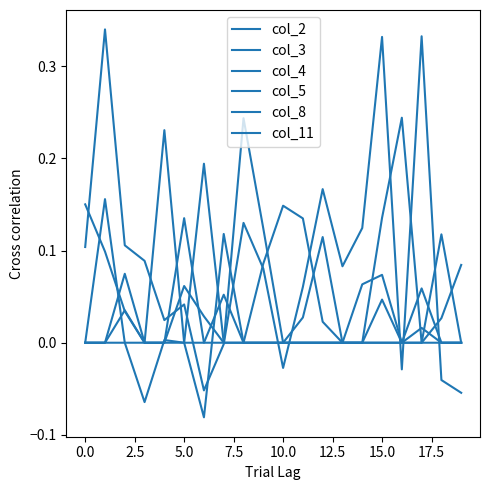

How many lines are shown in the chart?

6